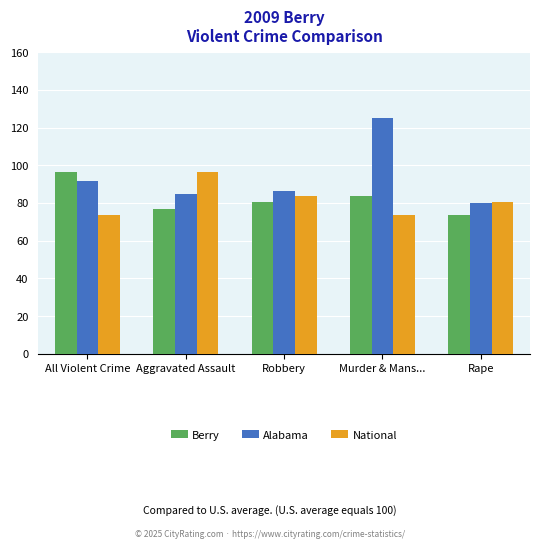

What position from the right is Rape?

1